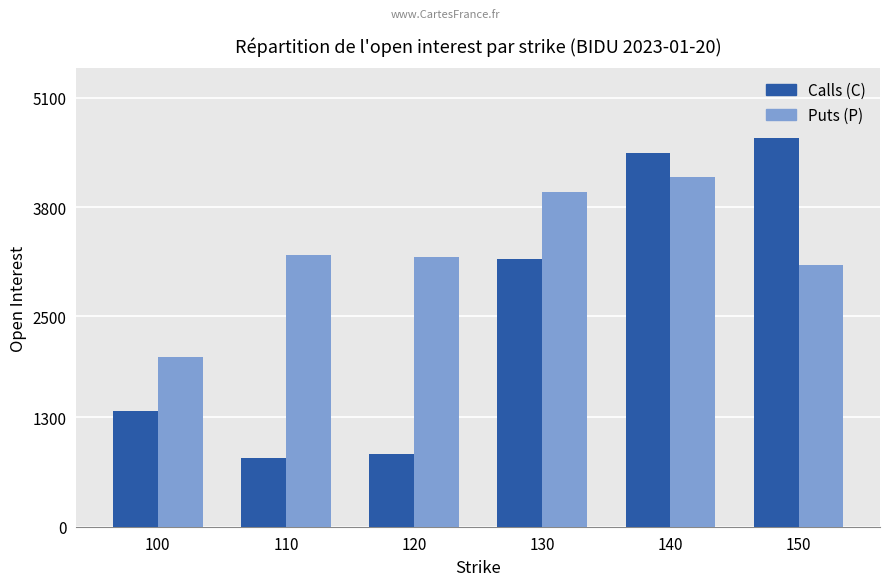

What is the maximum value shown in the chart?

4619